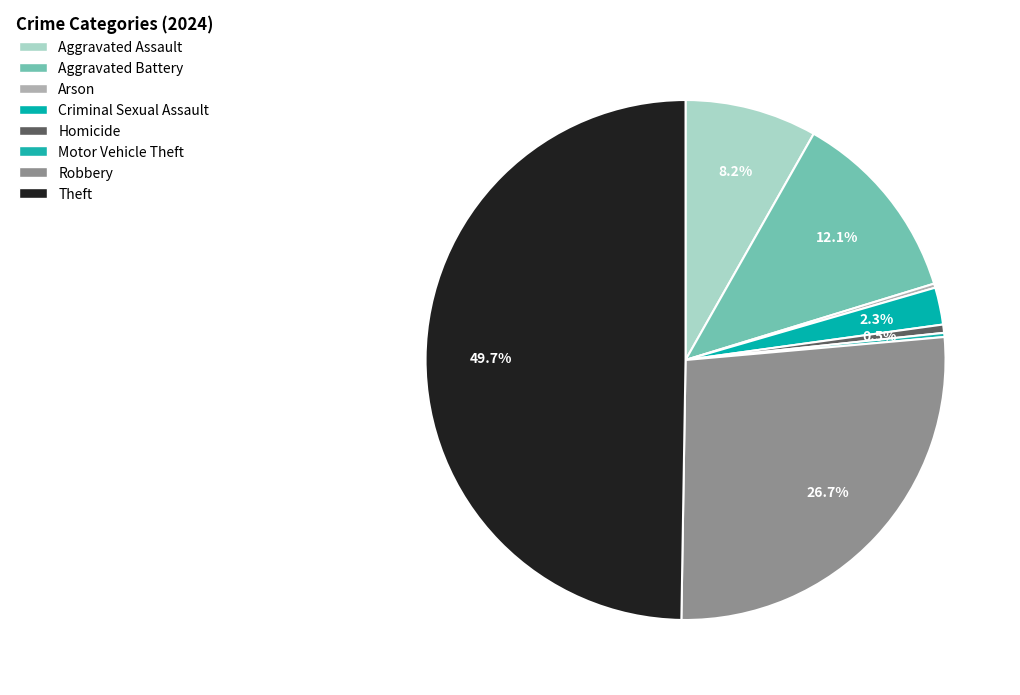

What is the largest slice in the pie chart?

Theft